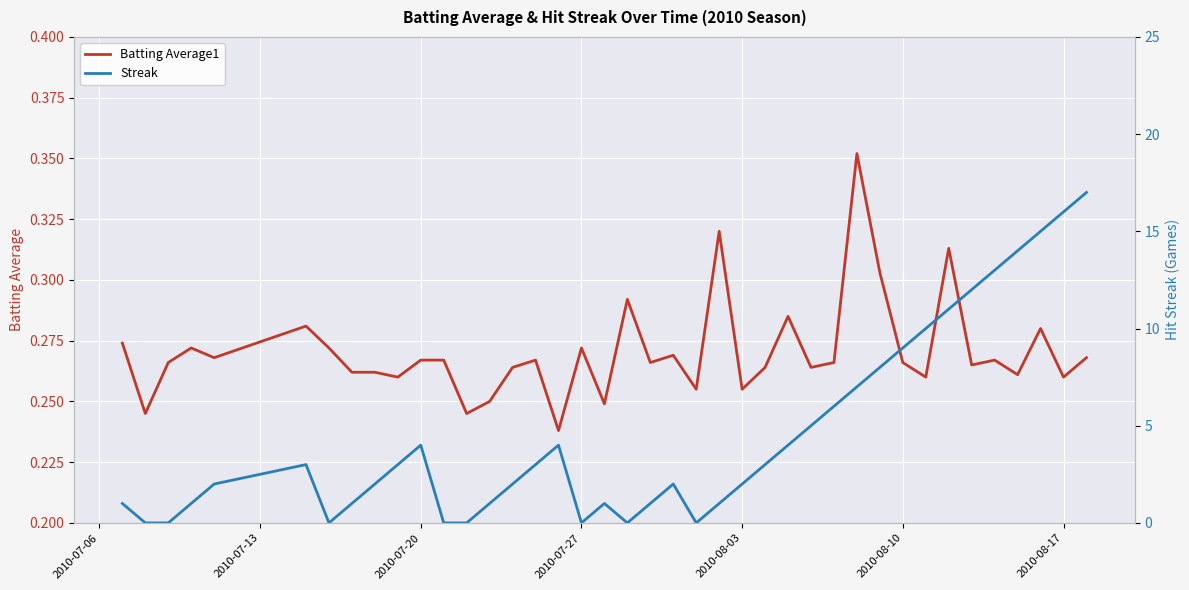

The value of Batting Average1 at 2010-08-17 is 0.4. True or false?

False